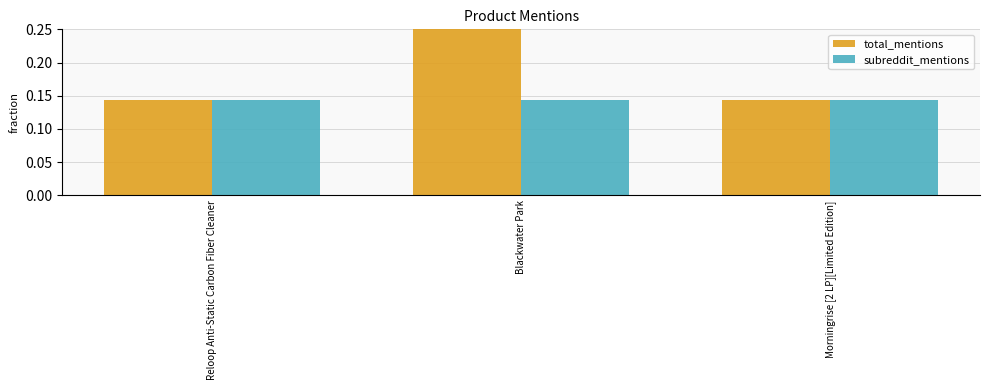

What is the value of the total_mentions bar at the 3rd from the left?

0.1